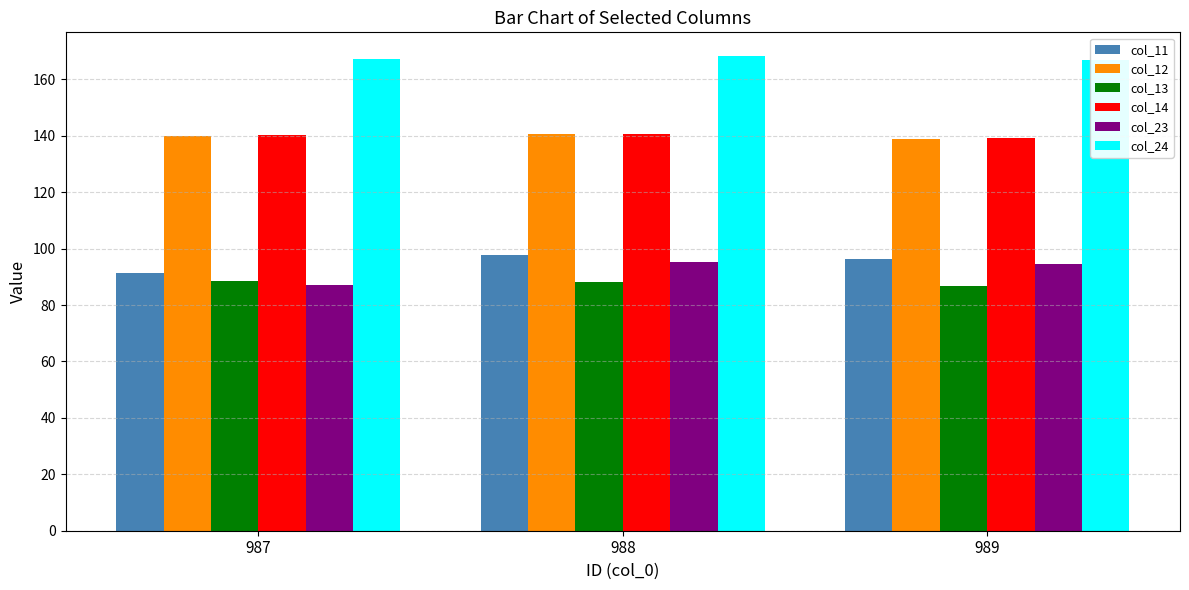

Which category has the lowest value in the col_11 series?

987